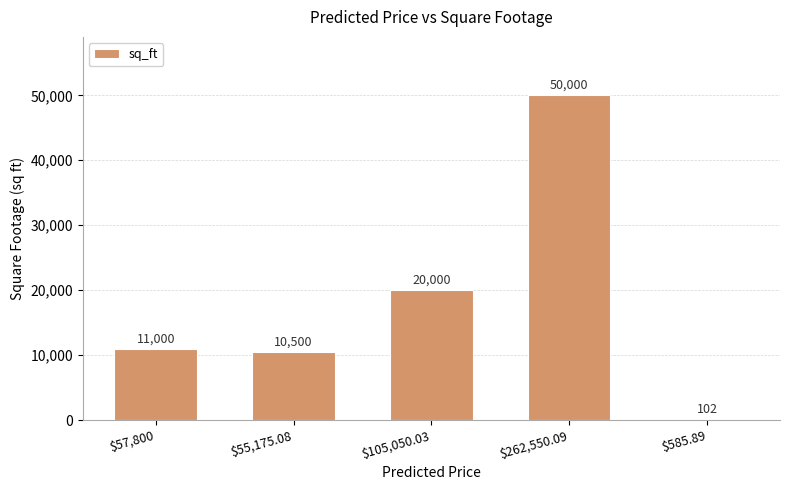

Are the bars grouped side by side (vs. stacked)?

No